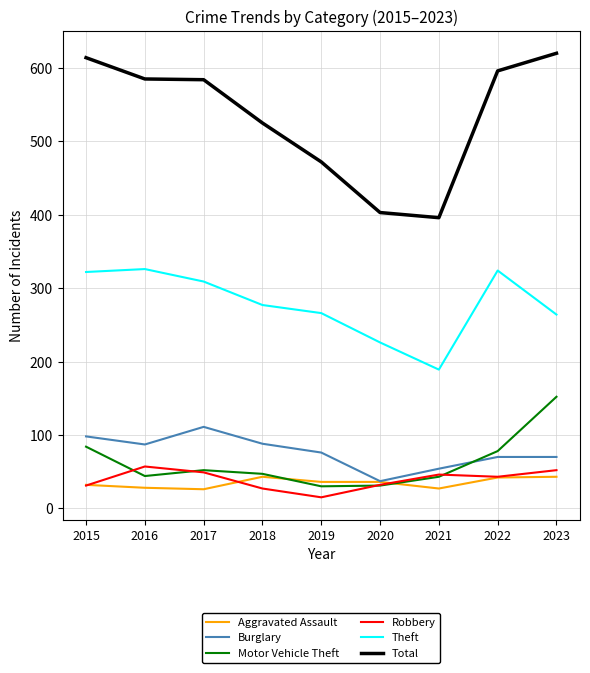

True or false: Total and Motor Vehicle Theft intersect in this chart.

False